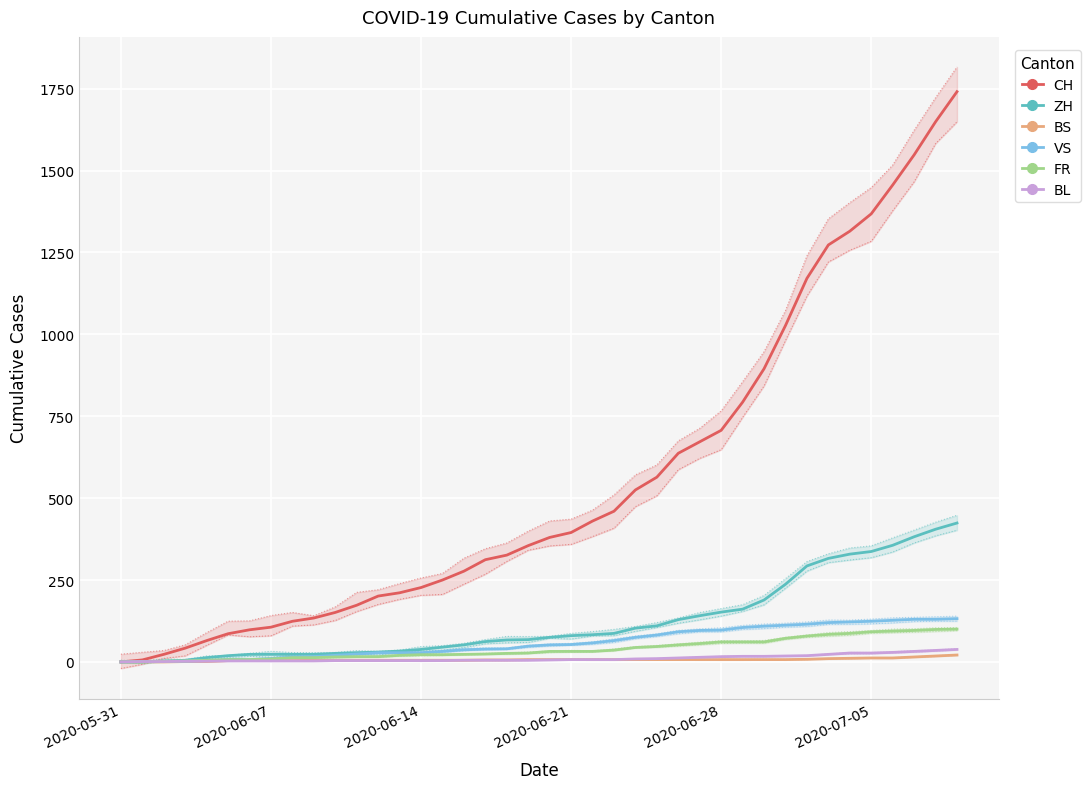

True or false: ZH and FR intersect in this chart.

False